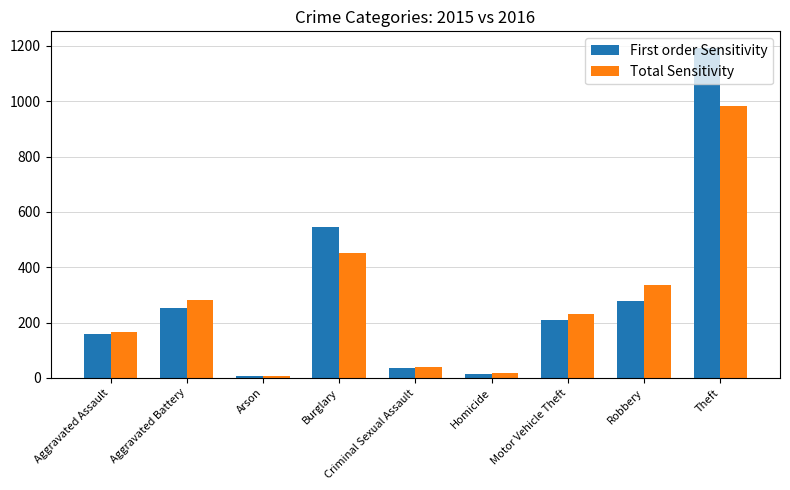

What is the value of the First order Sensitivity bar at the 5th from the left?

36